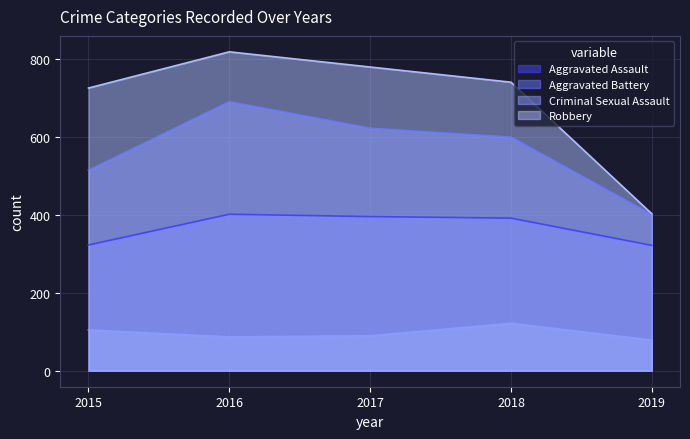

Which series has the widest spread of values?

Robbery